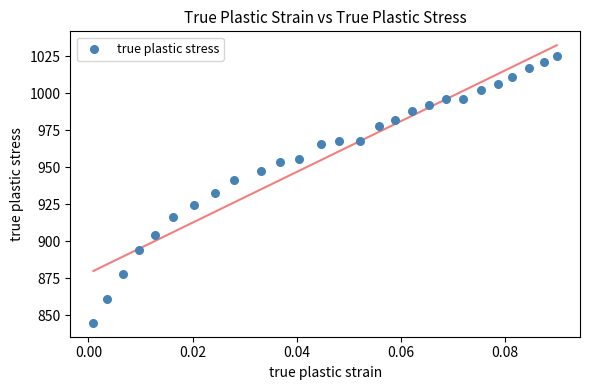

What is the range of Y values (max minus min)?

180.1